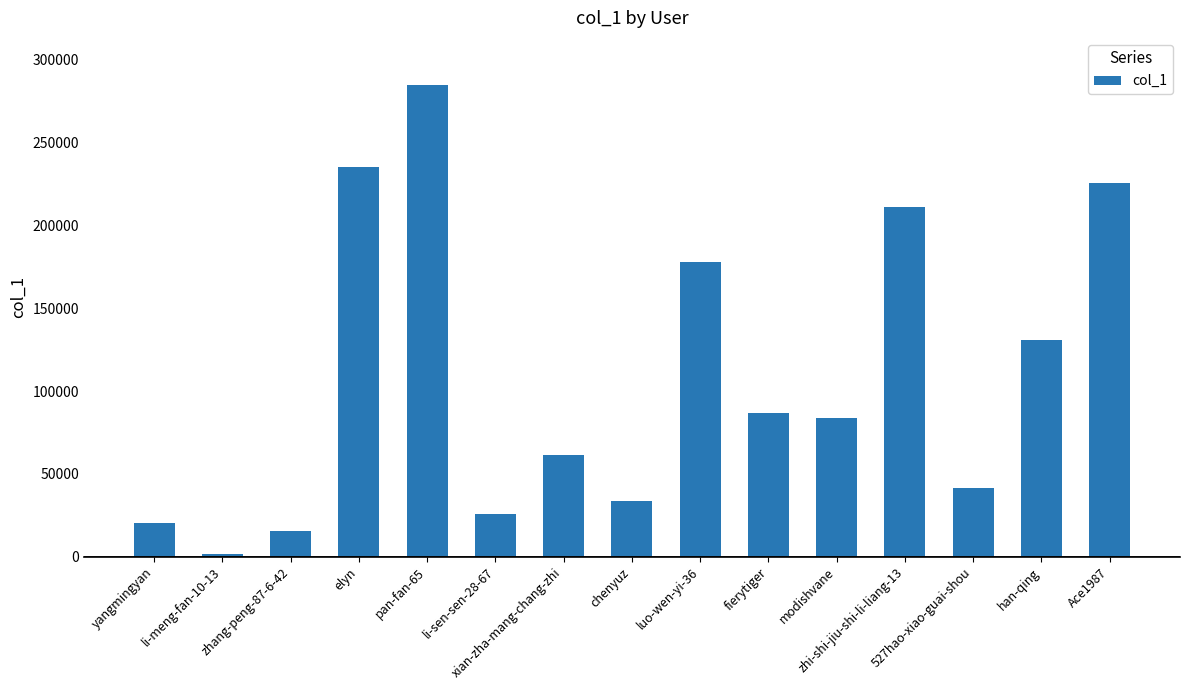

How many categories are shown in the chart?

15